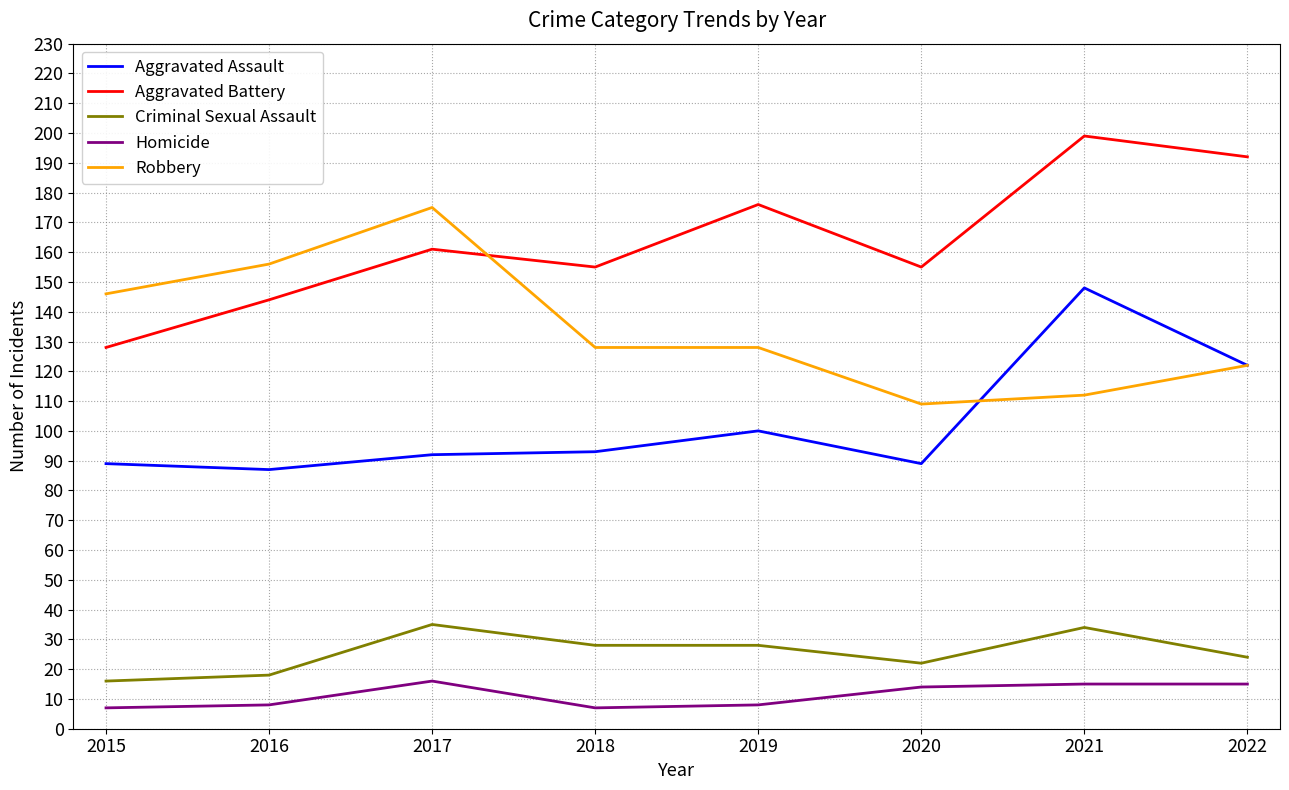

What is the approximate value of Homicide at 2016?

8